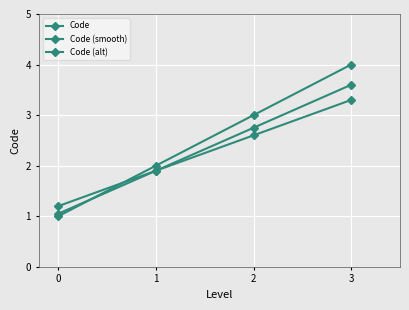

Where is Code nearest to the value 2?

1